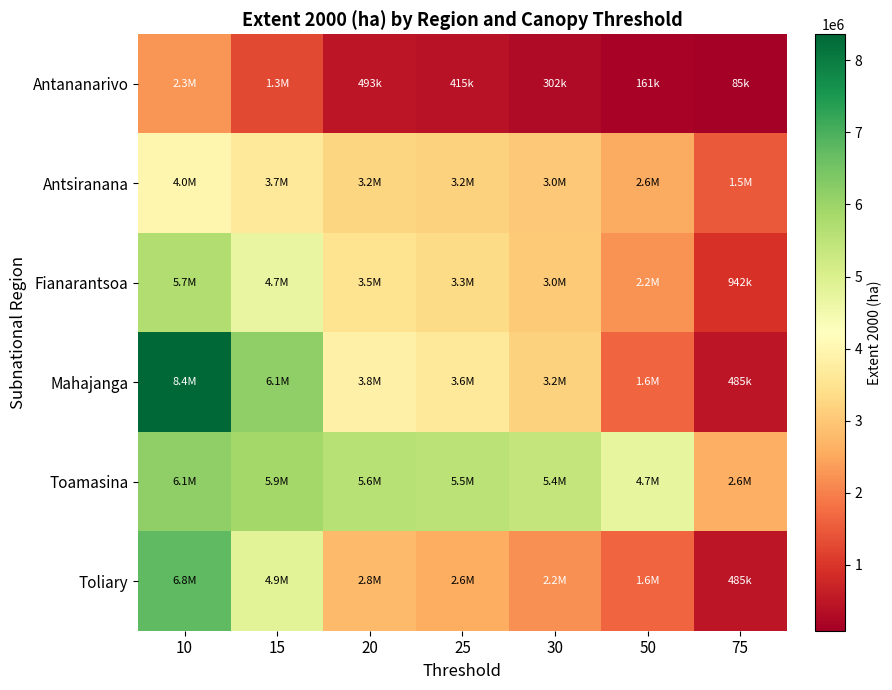

Rank the series by their maximum value, from lowest to highest.

Antananarivo, Antsiranana, Fianarantsoa, Toamasina, Toliary, Mahajanga